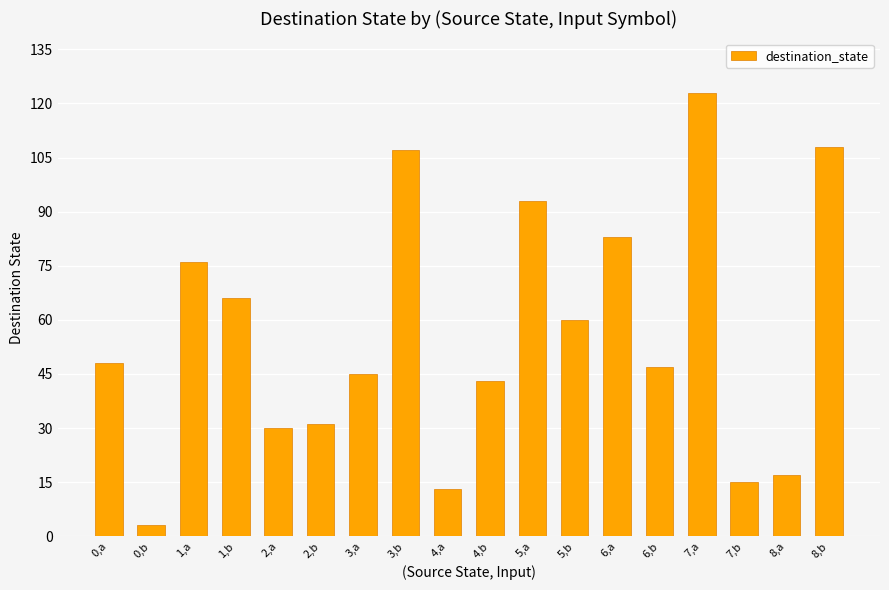

What is the sum of all values?

1008